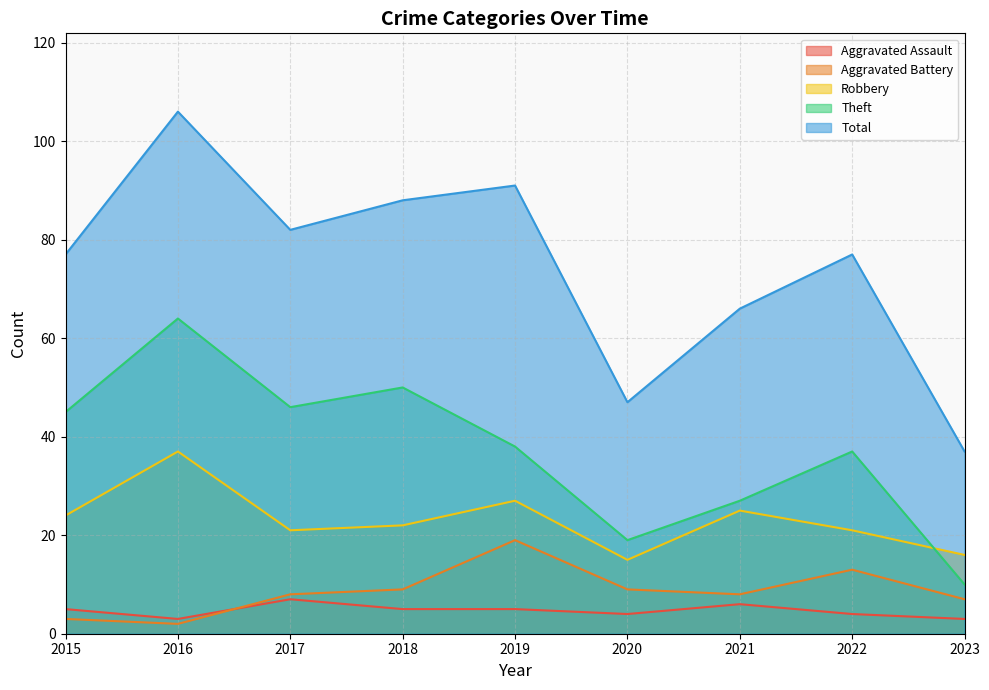

Is it true that Total equals 91 at 2019?

True